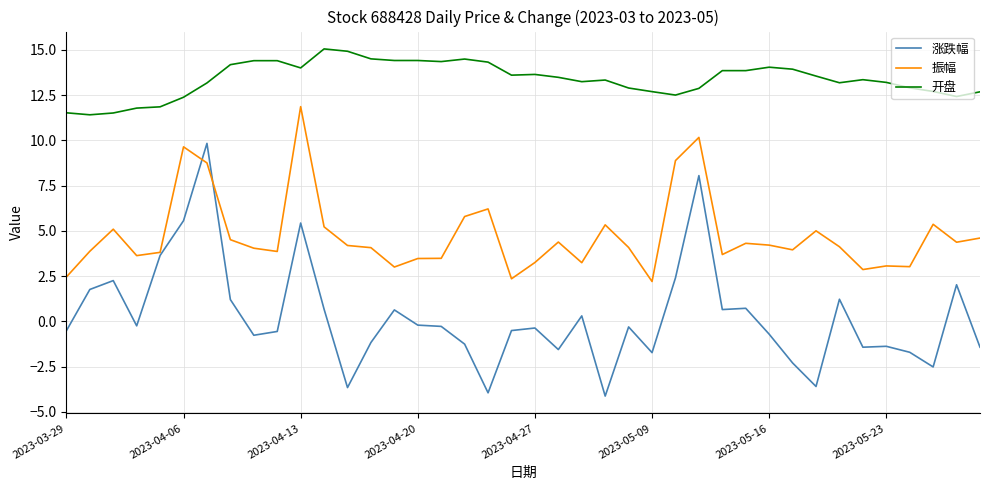

Which series has the largest range (max minus min)?

涨跌幅